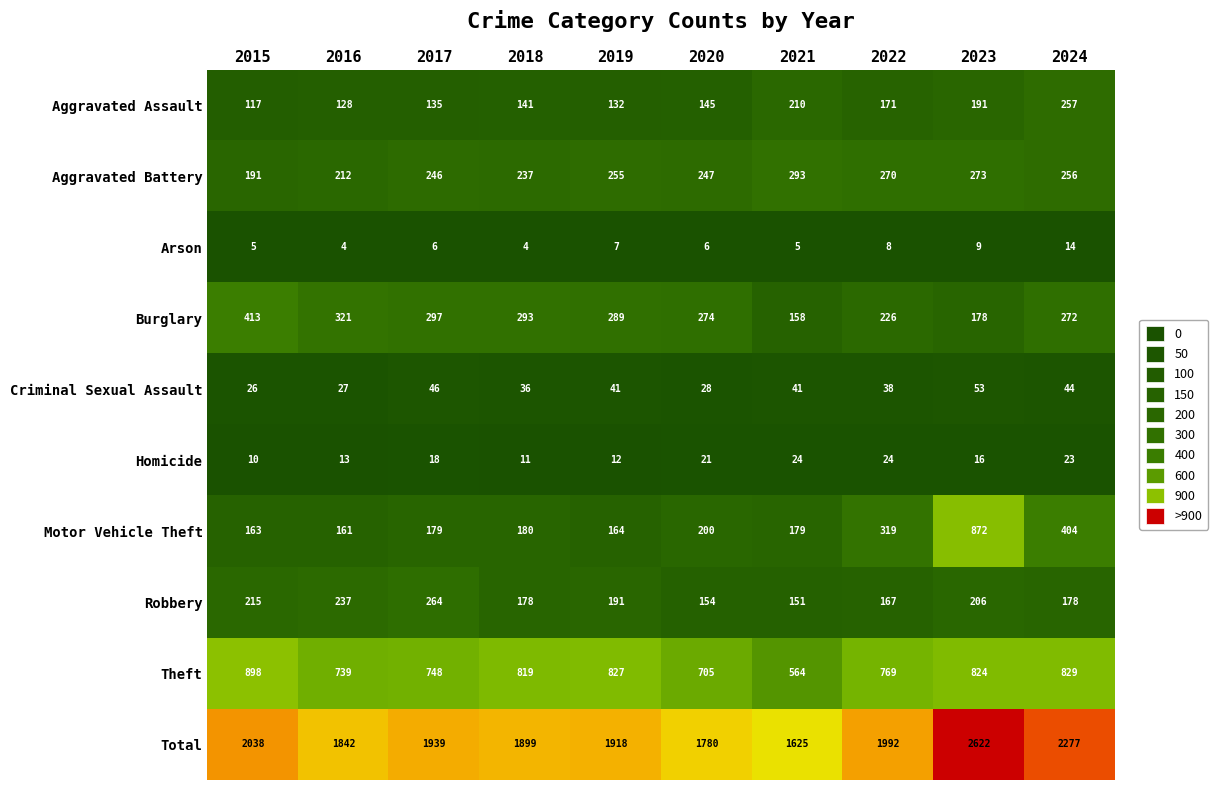

What is the maximum value shown in the chart?

2622